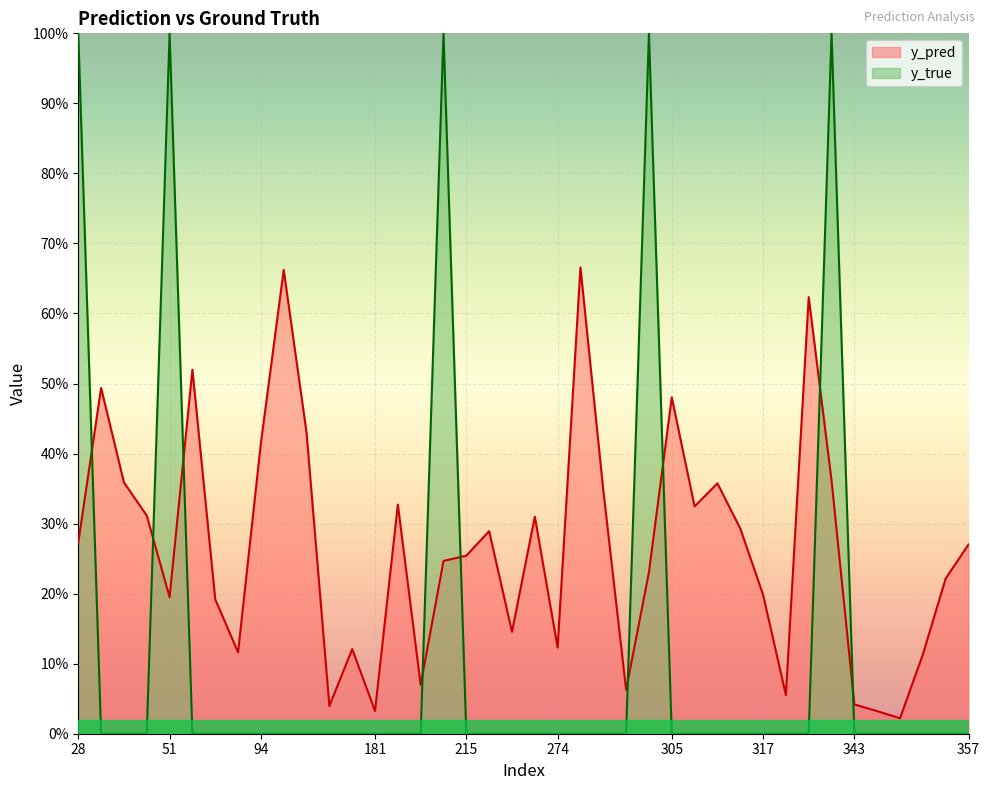

How many lines are shown in the chart?

2